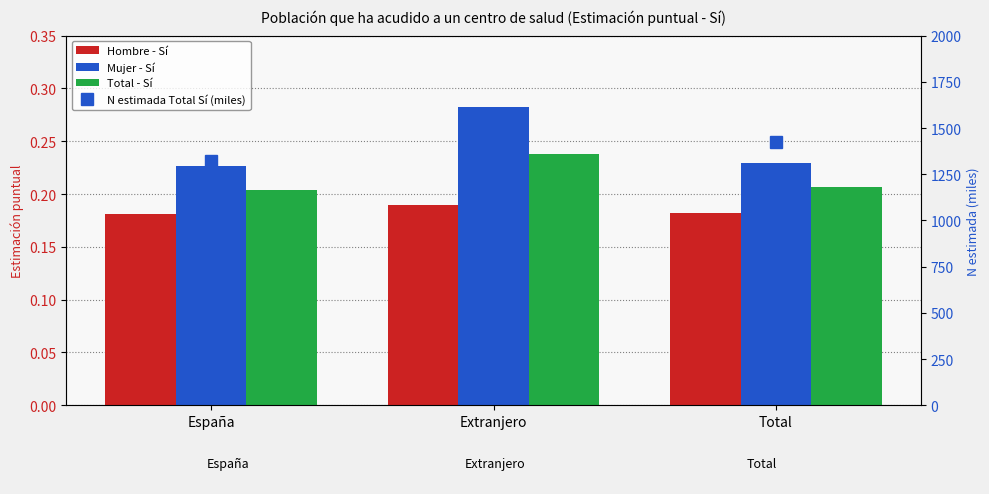

Reading left to right, transcribe all the data shown in this chart.

Hombre - Sí: 0.2	0.2	0.2
Mujer - Sí: 0.2	0.3	0.2
Total - Sí: 0.2	0.2	0.2
N estimada Total Sí (miles): 1321.5	104.8	1426.3